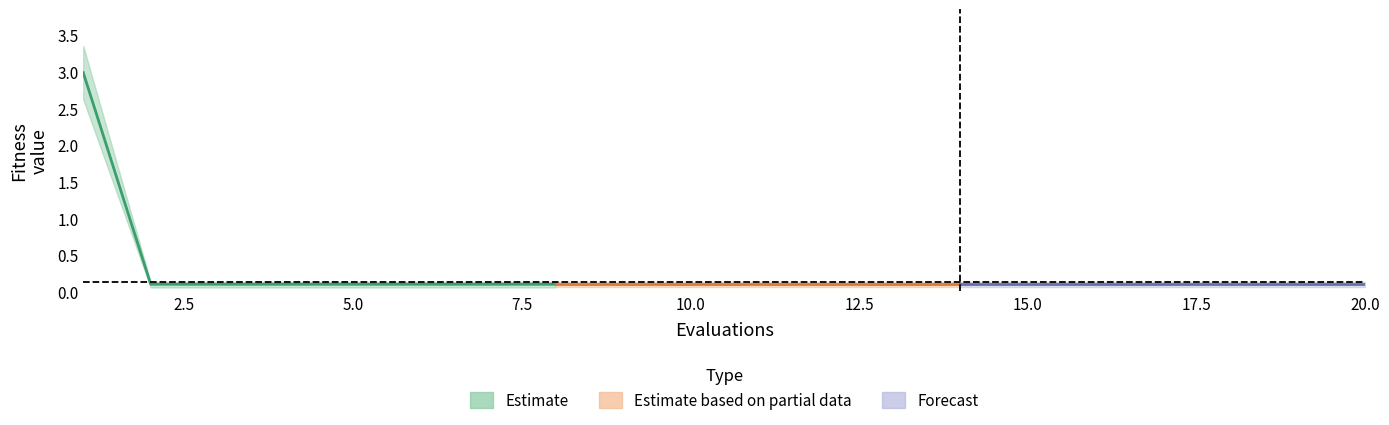

True or false: mean and worst intersect in this chart.

False